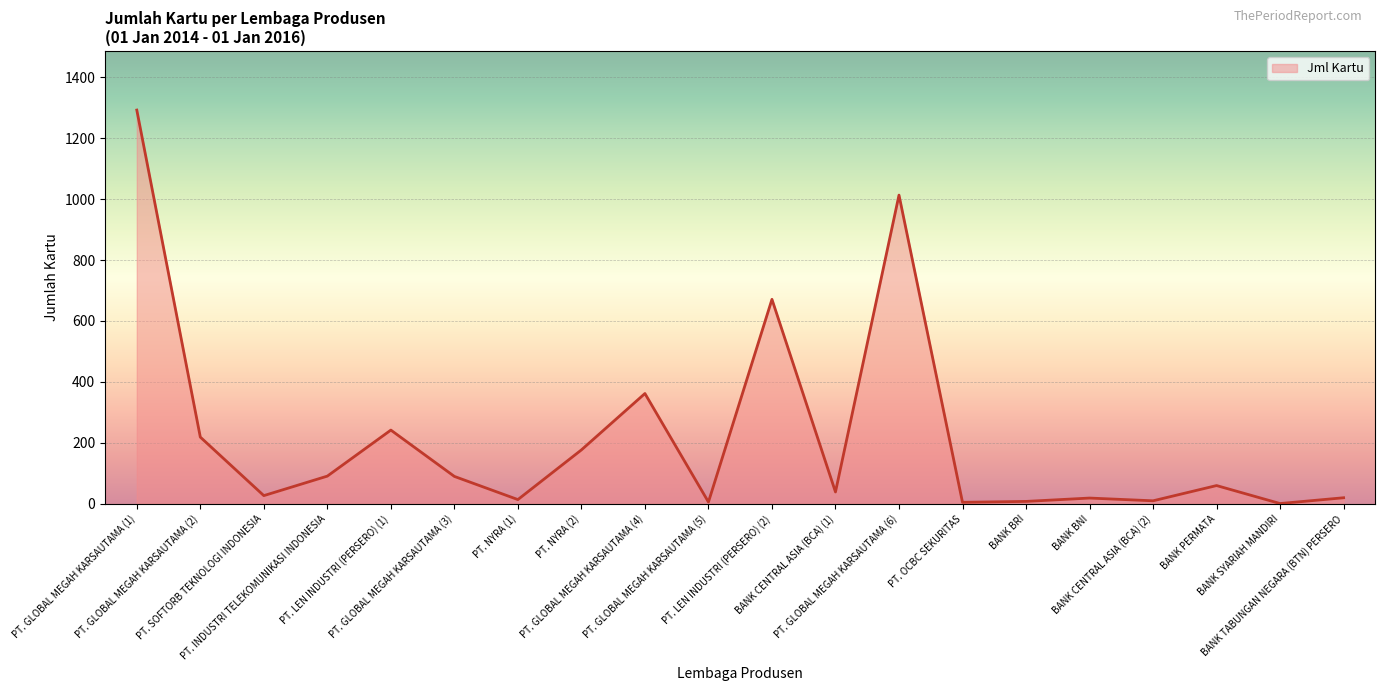

What is the maximum value shown in the chart?

1292